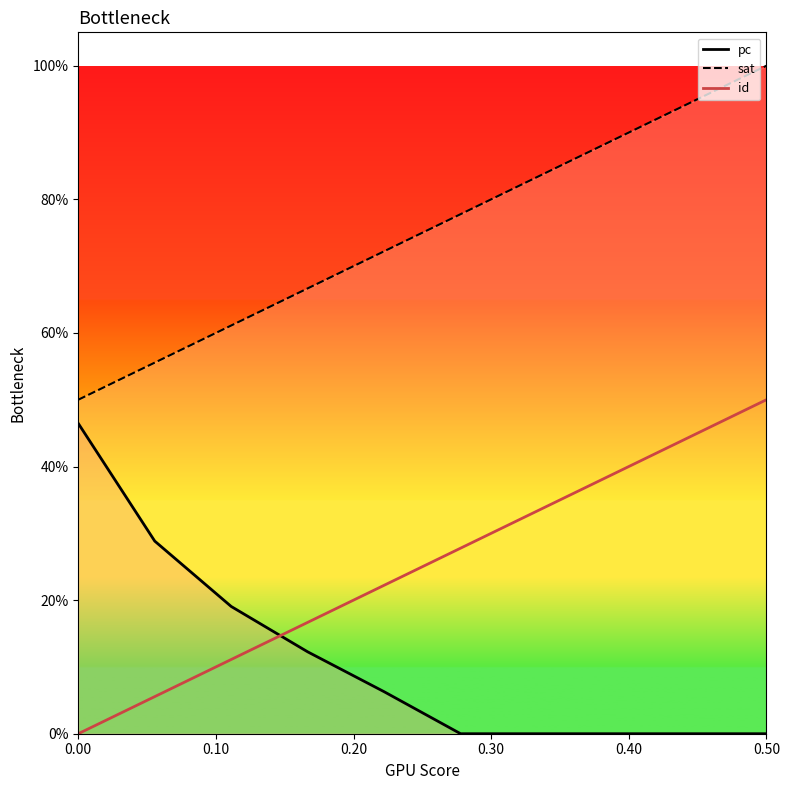

What are all the series names shown in the legend?

pc, sat, id